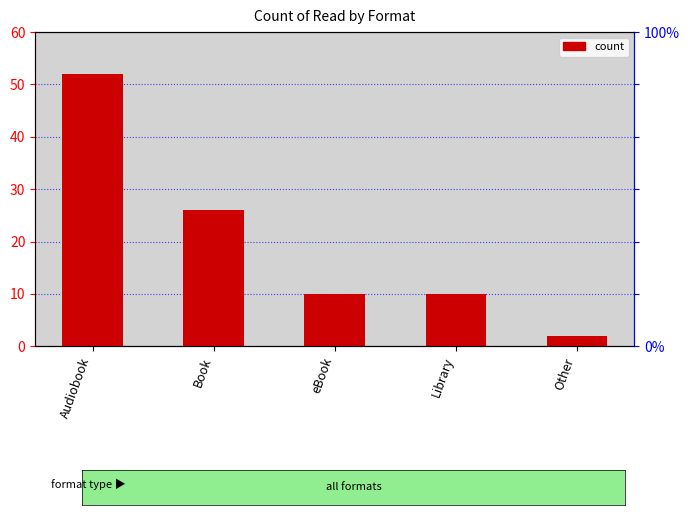

Reading left to right, extract all data points from this chart.

52	26	10	10	2